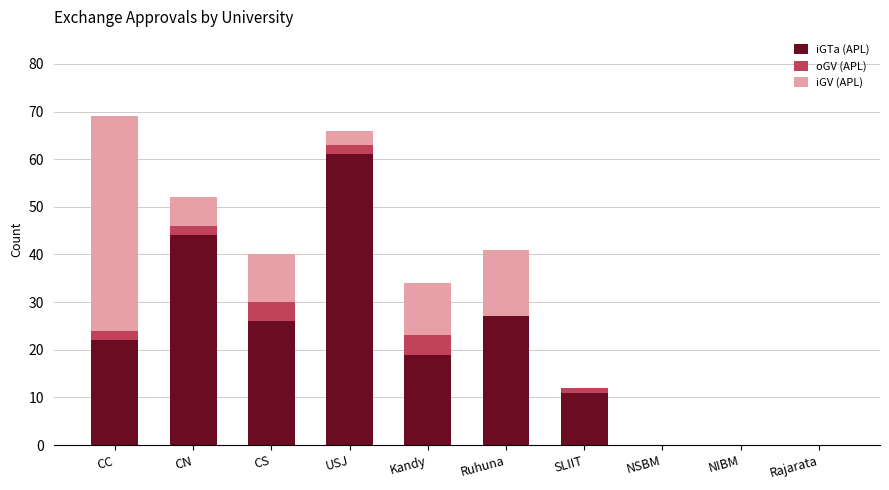

What is the total value across all series at USJ?

66